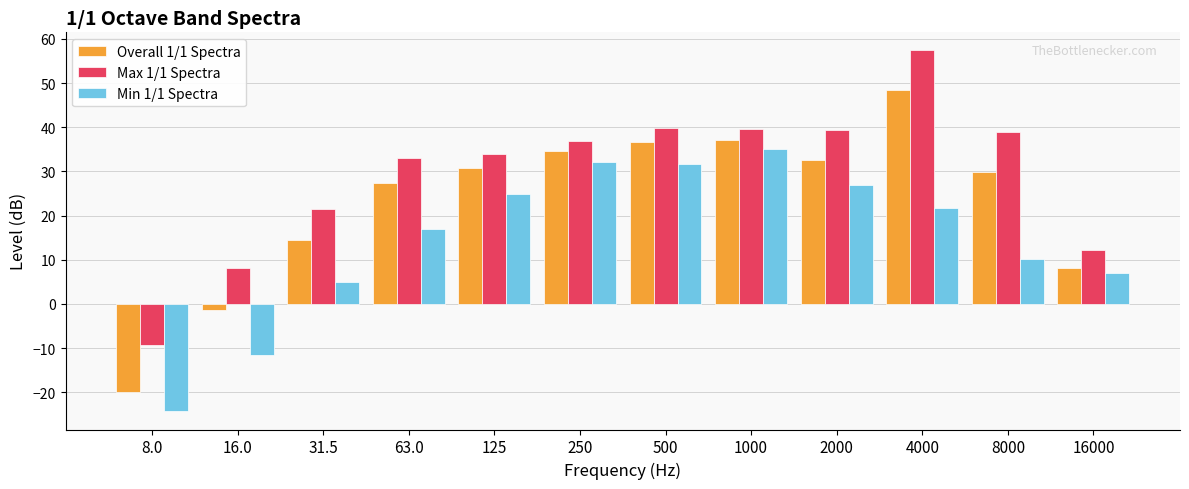

Rank the series by their maximum value, from lowest to highest.

Min 1/1 Spectra, Overall 1/1 Spectra, Max 1/1 Spectra